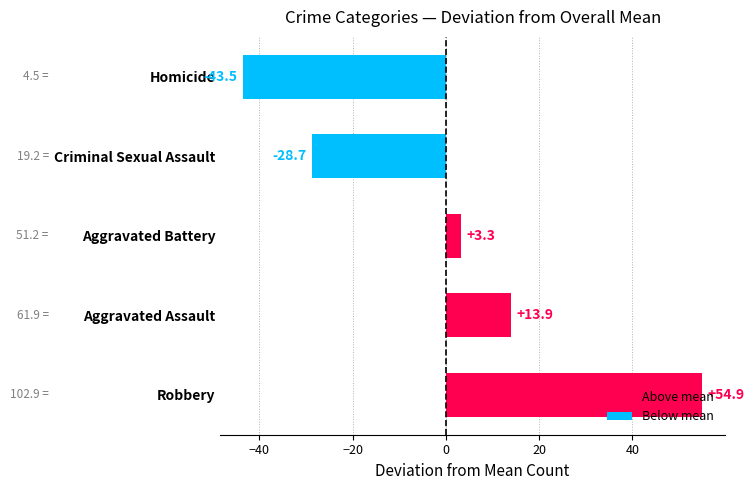

Rank the categories by value from highest to lowest.

Robbery, Aggravated Assault, Aggravated Battery, Criminal Sexual Assault, Homicide